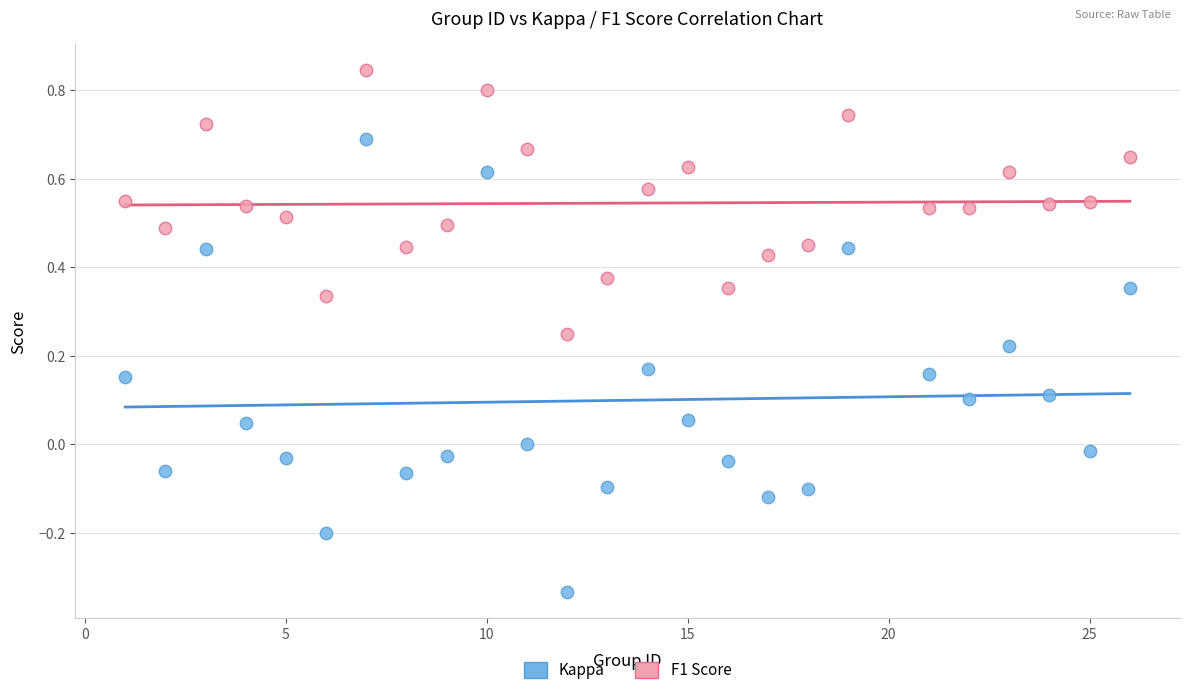

Across all data points, what is the range of X values (max minus min)?

25.0